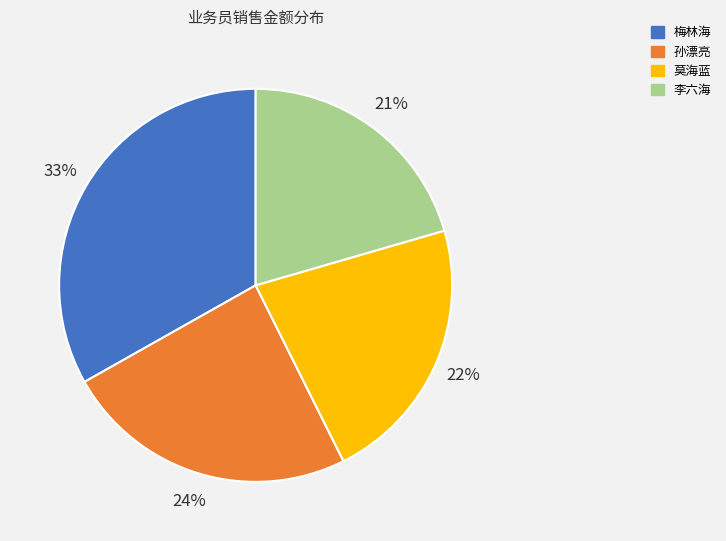

What percentage is the 孙漂亮 slice, to the nearest percent?

24%